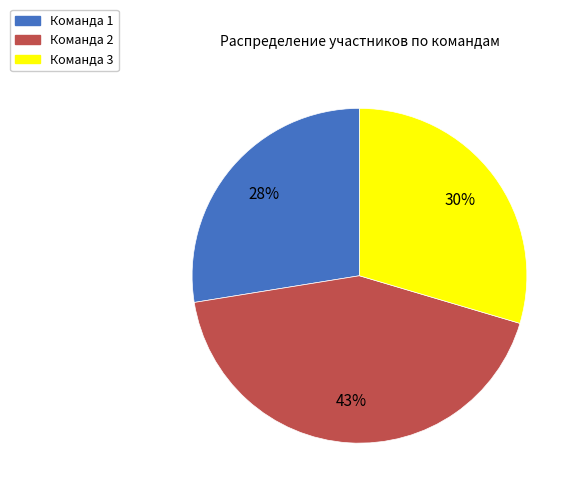

Rank the categories by value from lowest to highest.

Команда 1, Команда 3, Команда 2